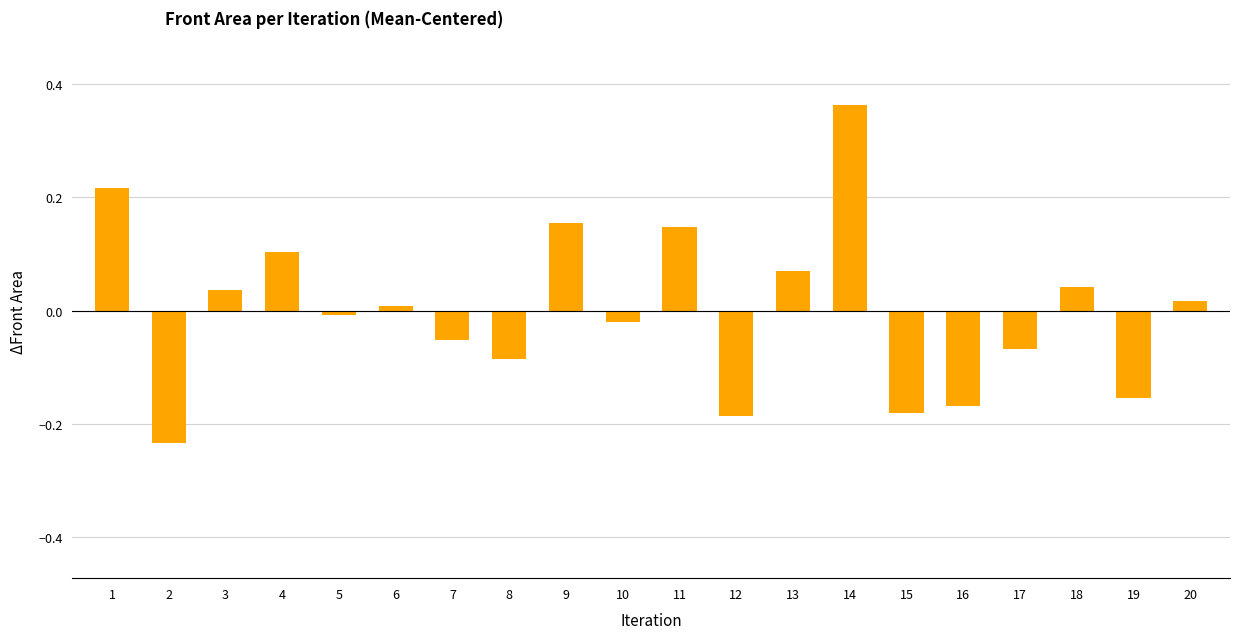

How many values are below zero?

10